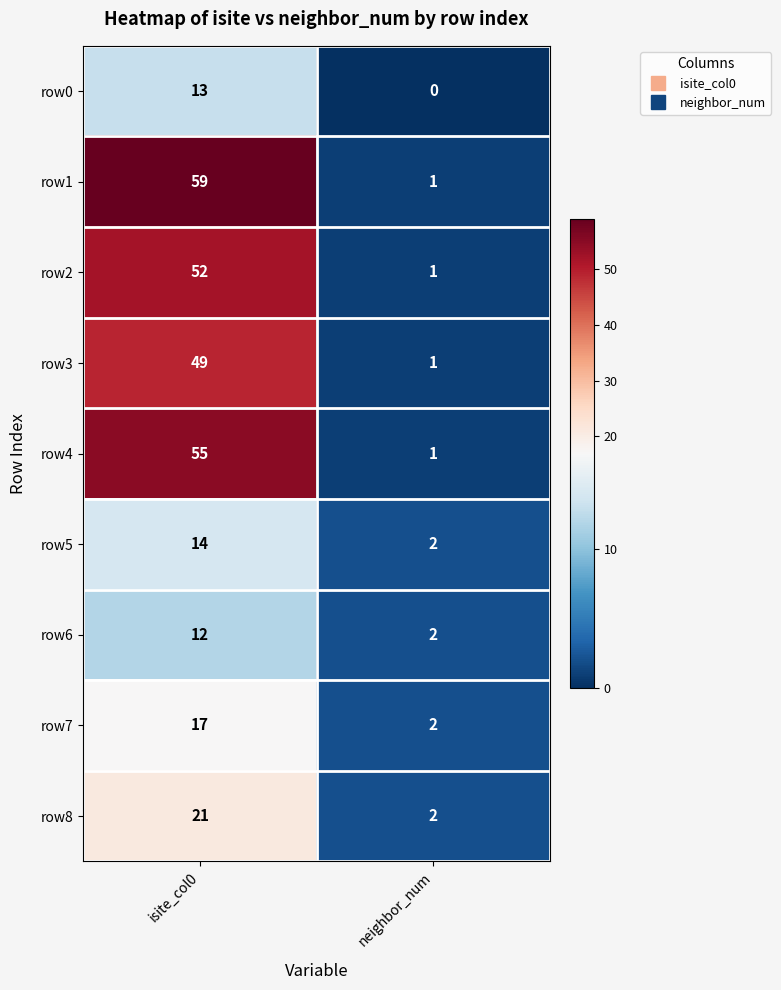

Which series has the largest total across all categories?

row1